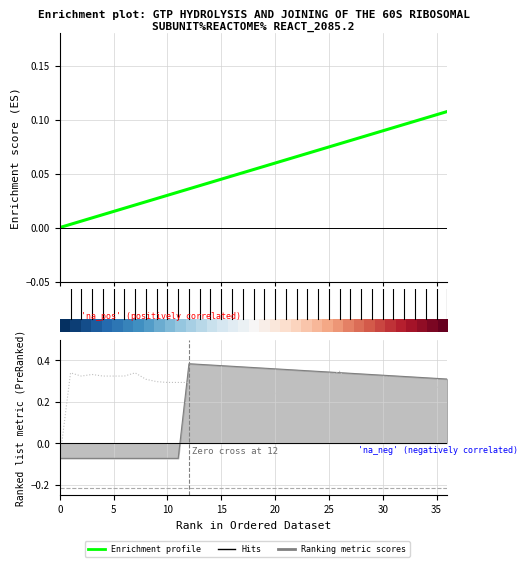

What is the label of the 26th point from the left?

25